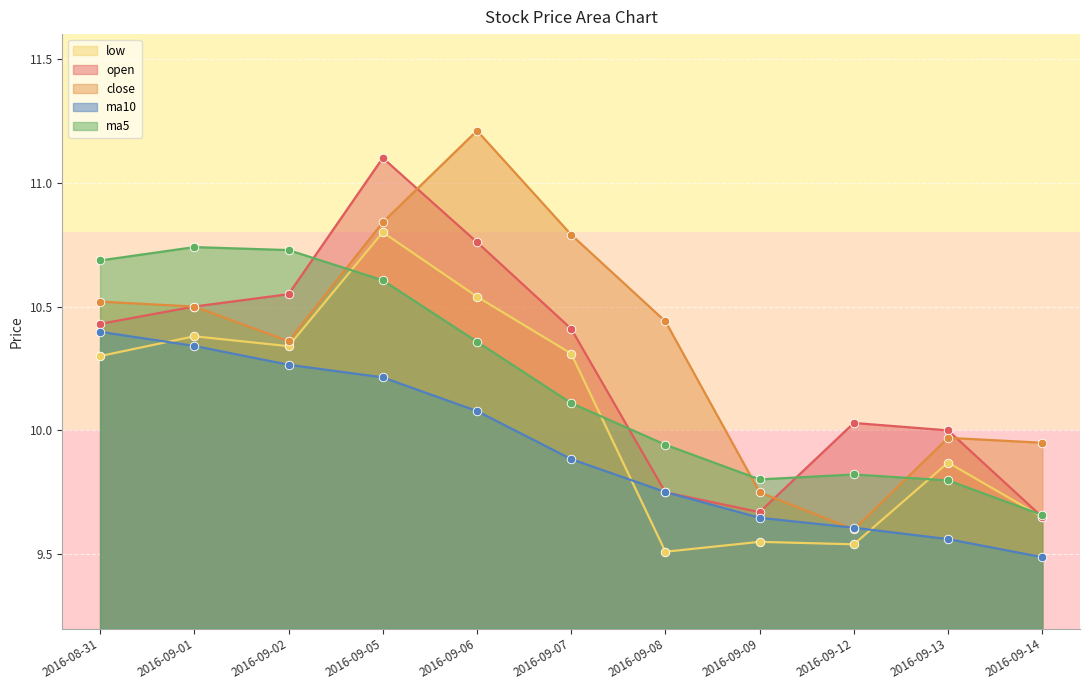

At how many categories does at least one series exceed 10?

8